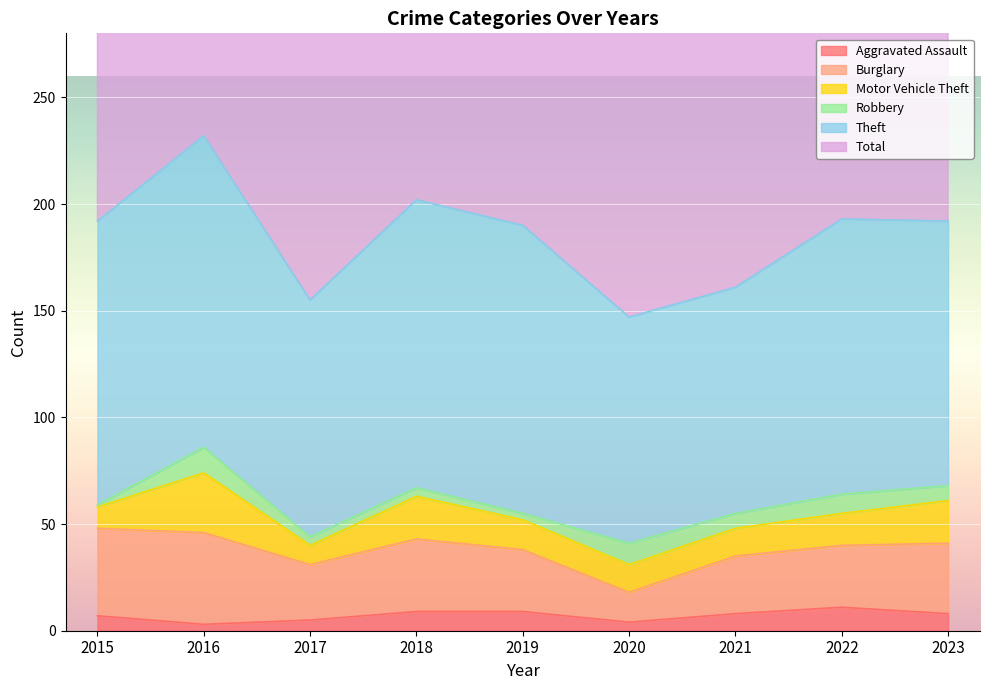

True or false: Motor Vehicle Theft and Total cross at least once.

False